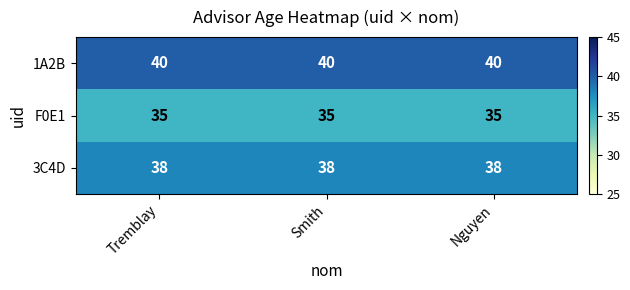

What is the sum of the 1A2B values at Tremblay and Smith?

80